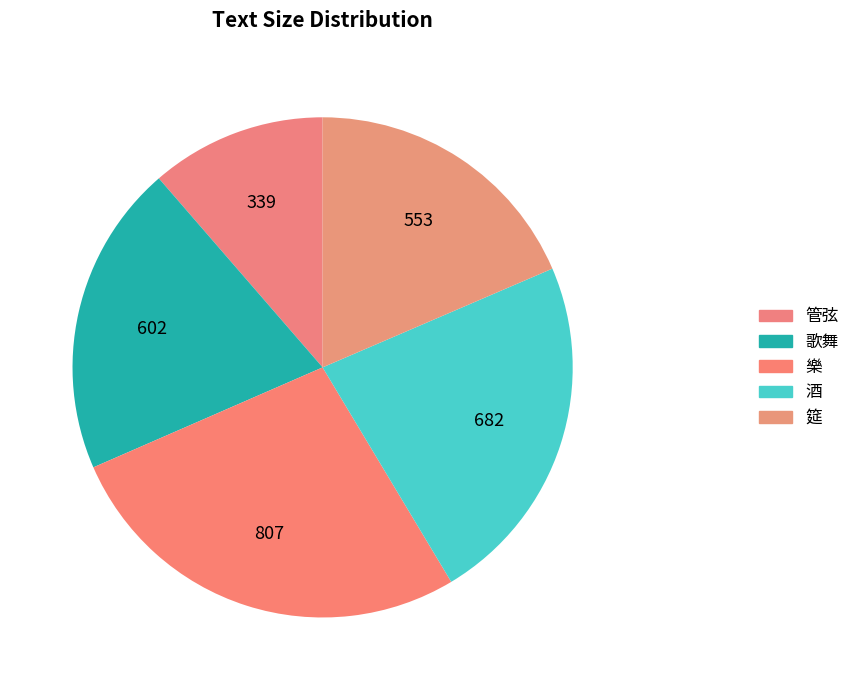

Count the number of slices in the pie.

5